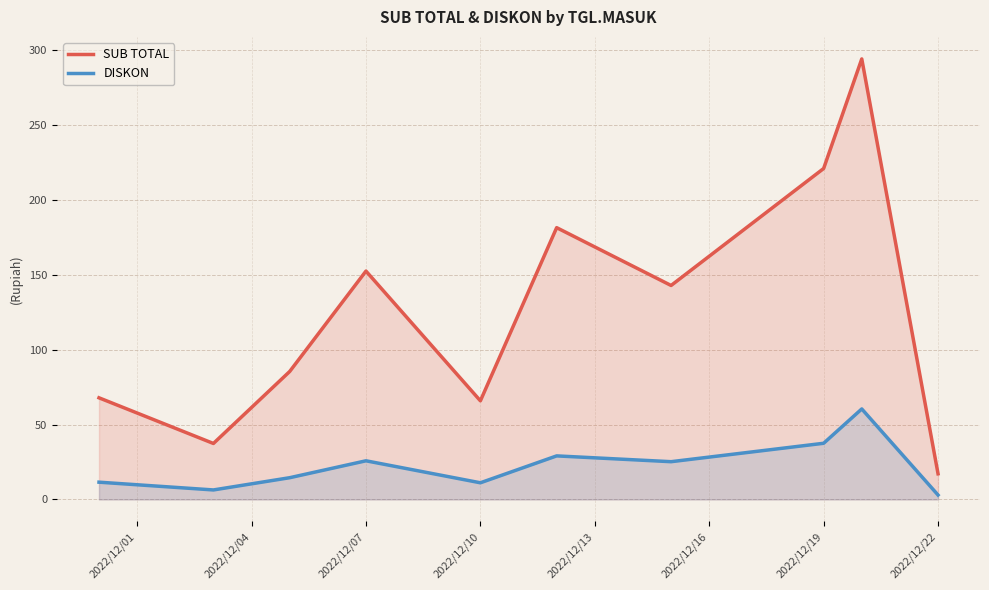

What is the difference between the maximum and minimum values in the DISKON series?

57.5